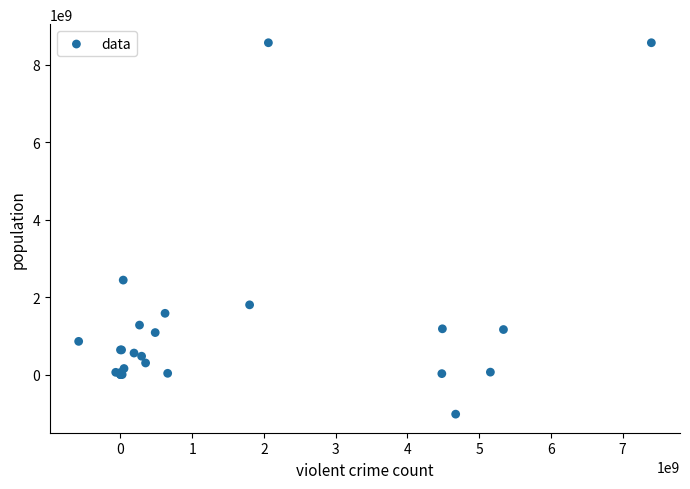

What Y value in the scatter plot is closest to 3771433018?

2438789047.2